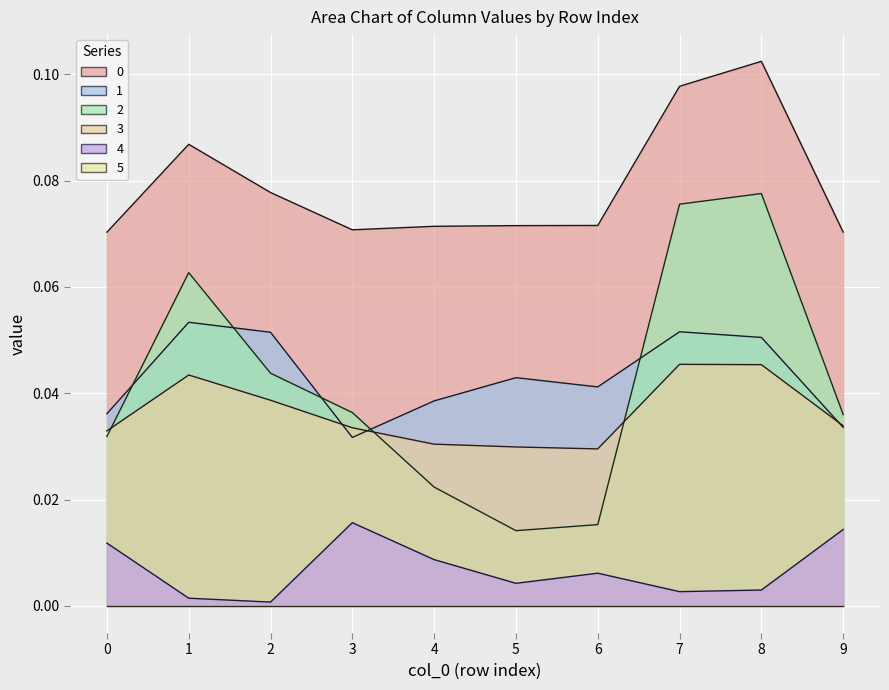

How many 3 values are between 0 and 1?

10